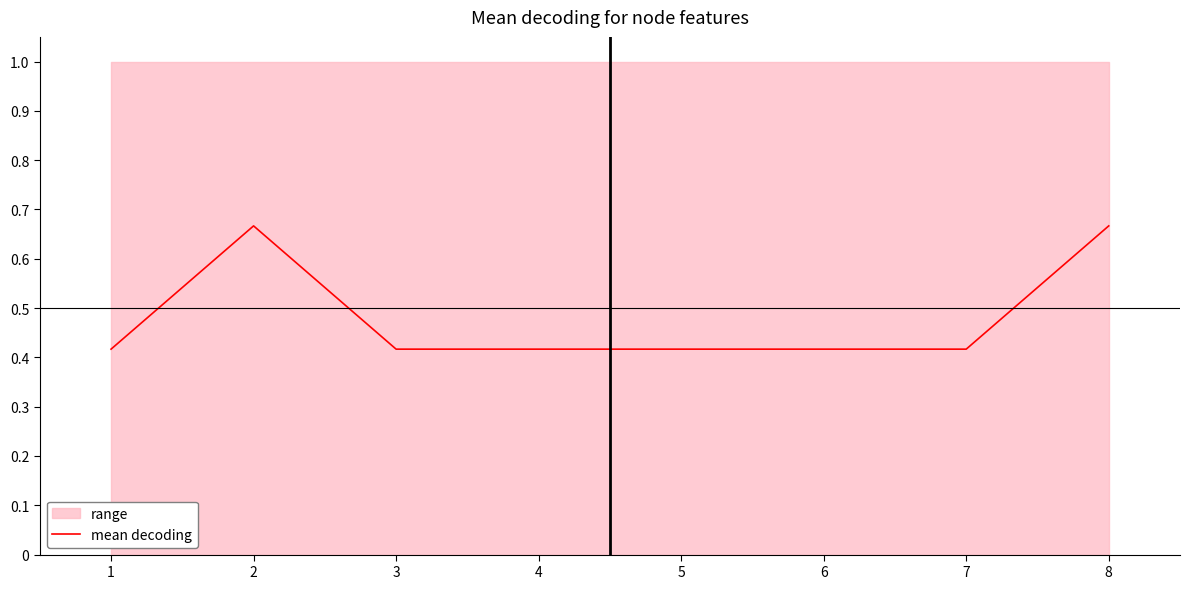

What is the value of the 2nd point from the left?

0.7